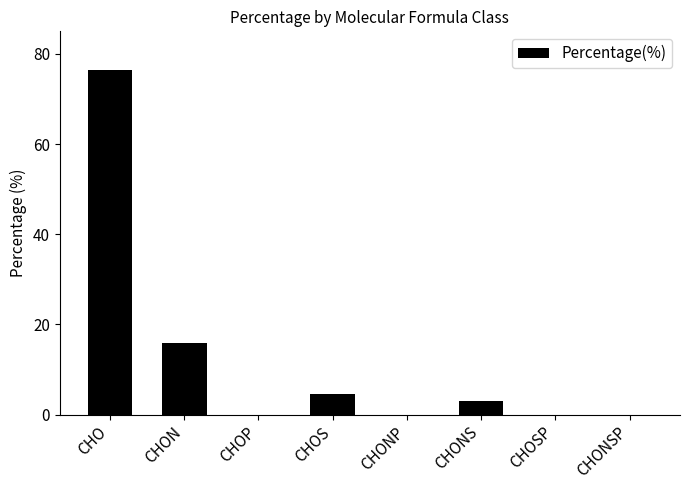

Reading right to left, extract all data points from this chart.

0.0	0.0	3.1	0.0	4.5	0.0	15.9	76.5